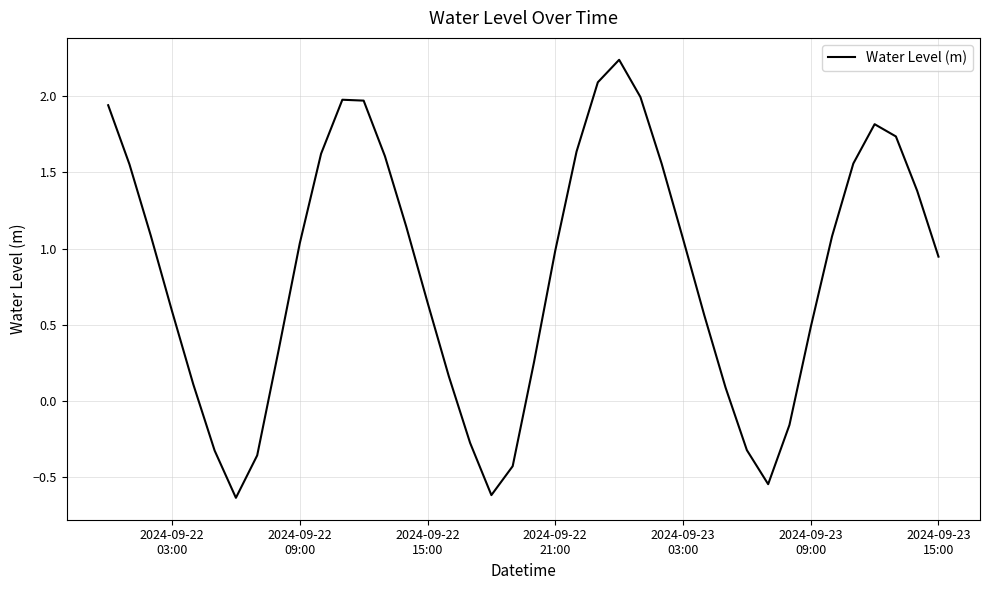

What is the difference between the maximum and minimum values?

2.9